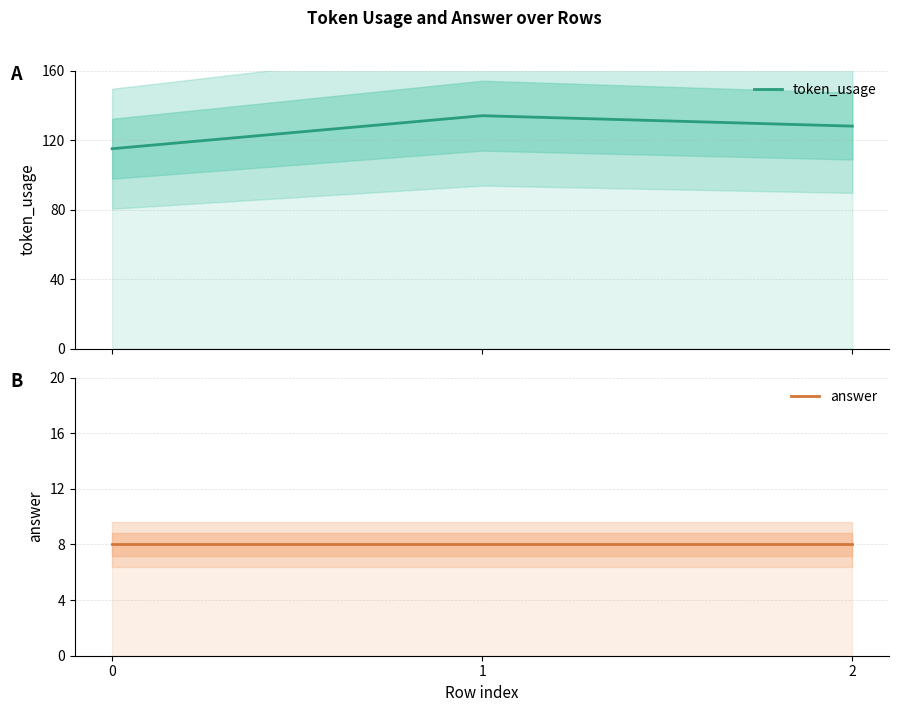

What is the value of the answer point at the 3rd from the left?

8